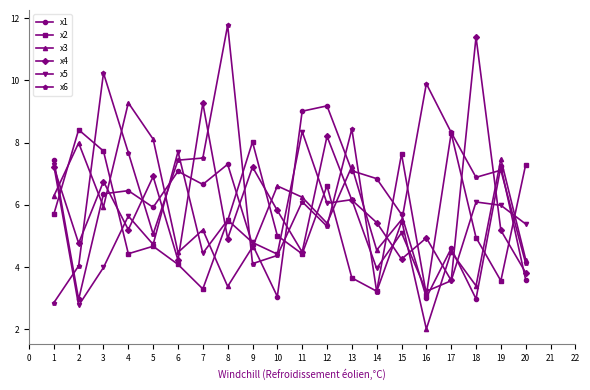

What is the approximate value of x1 at 12?

9.2